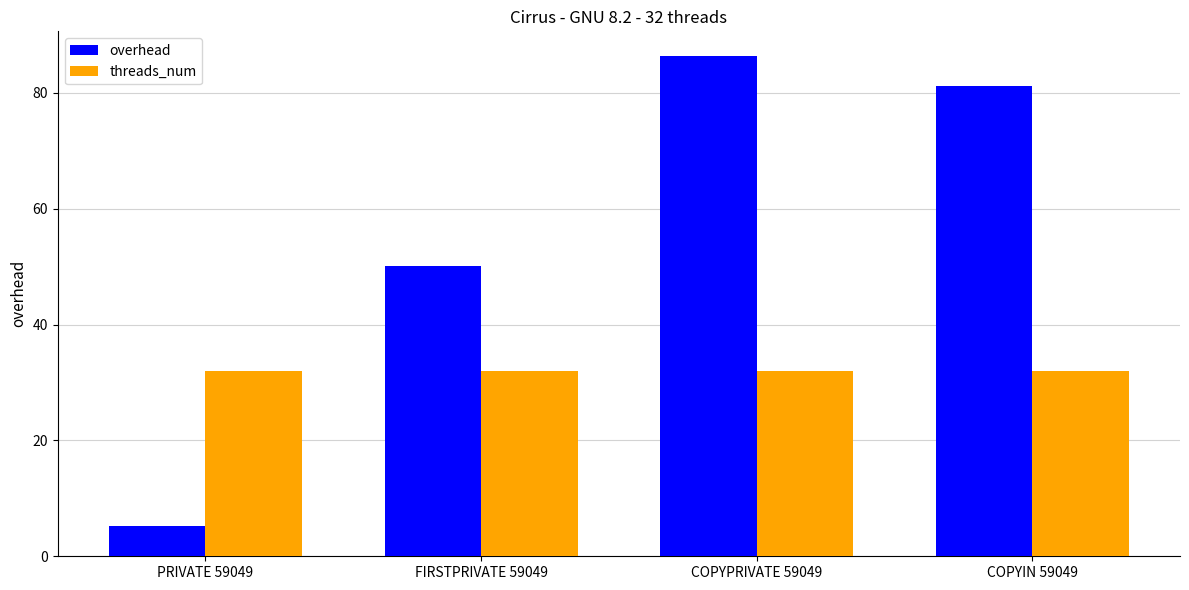

Which series has the widest spread of values?

overhead